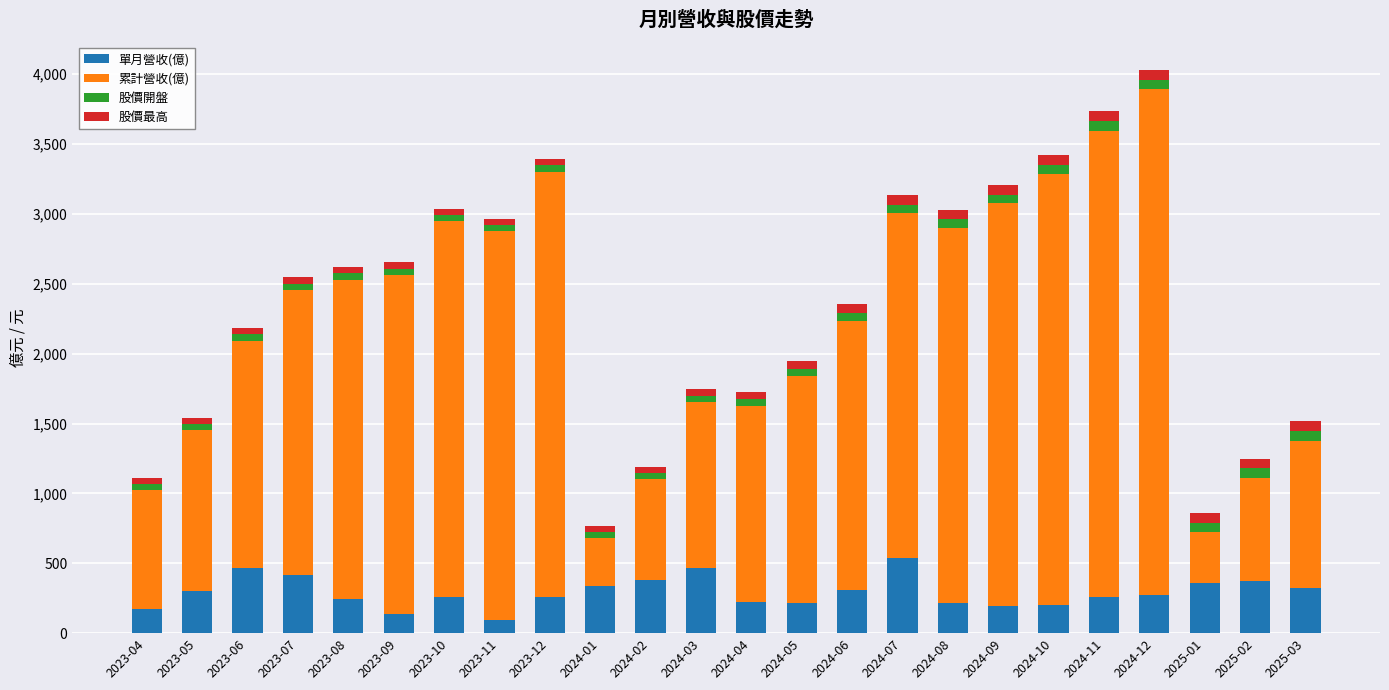

What is the total value across all series at 2024-01?

770.4